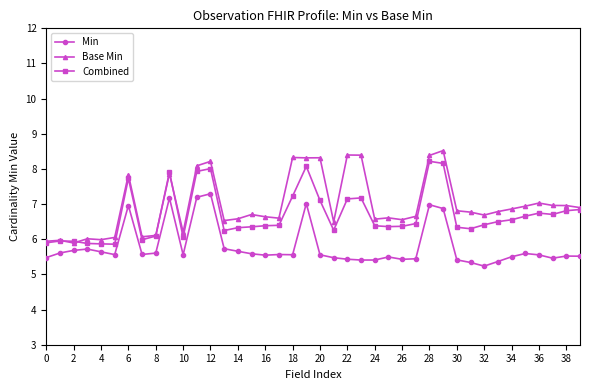

True or false: Base Min has more than 2 points higher than both neighbors.

True